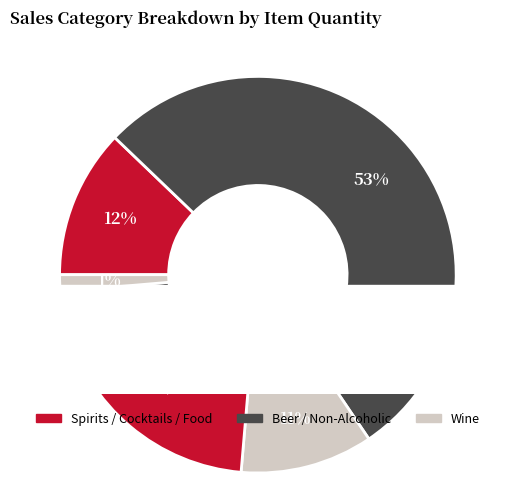

To the nearest percent, what percentage of the pie is Cocktails?

20%